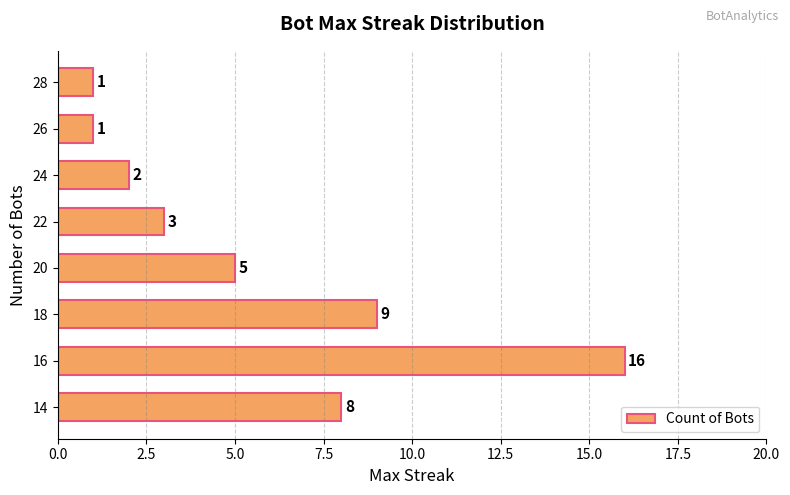

How many categories are shown in the chart?

8